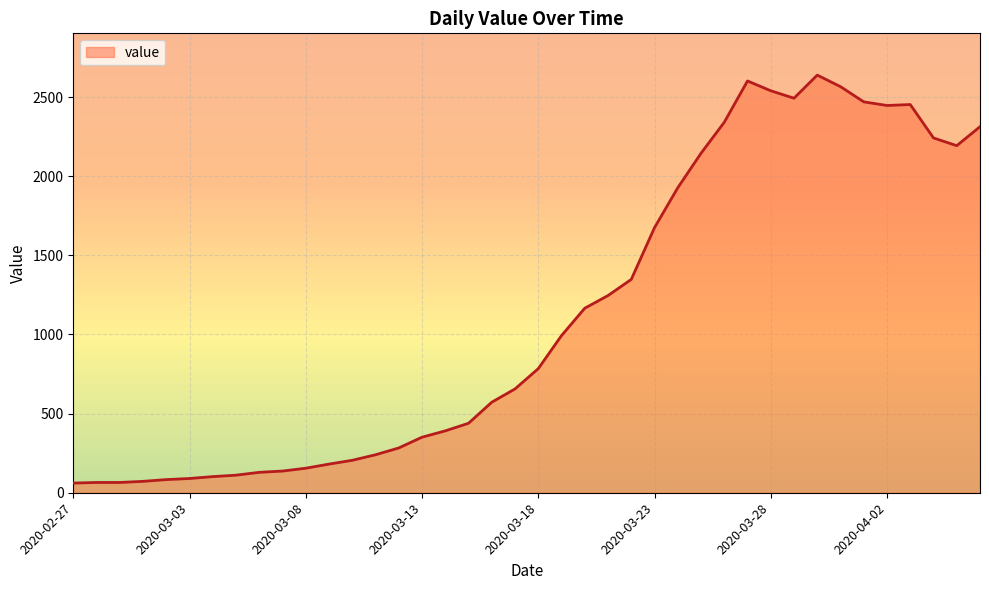

What is the greatest value displayed?

2639